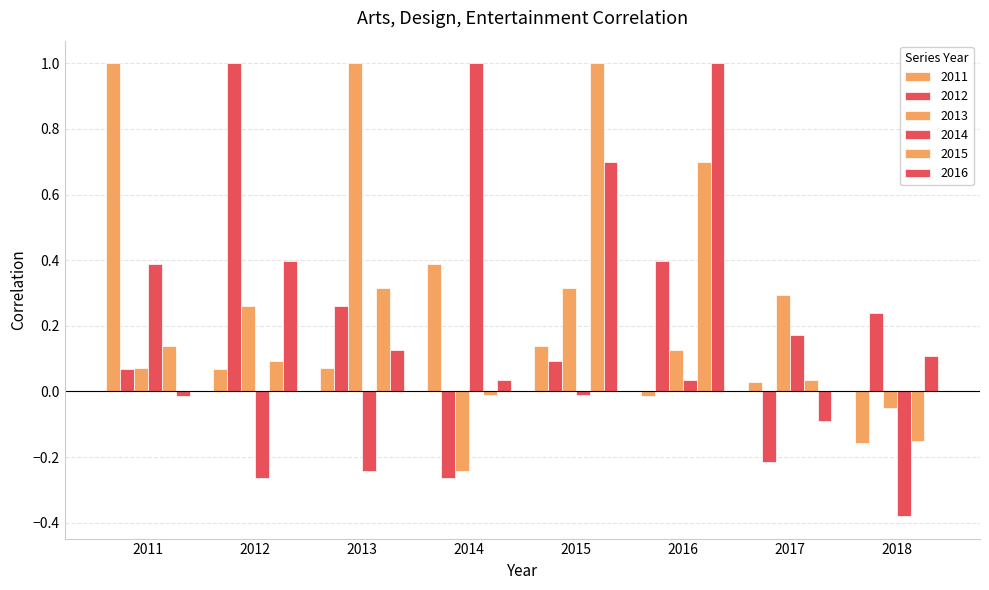

How many values in 2013 are above zero?

6